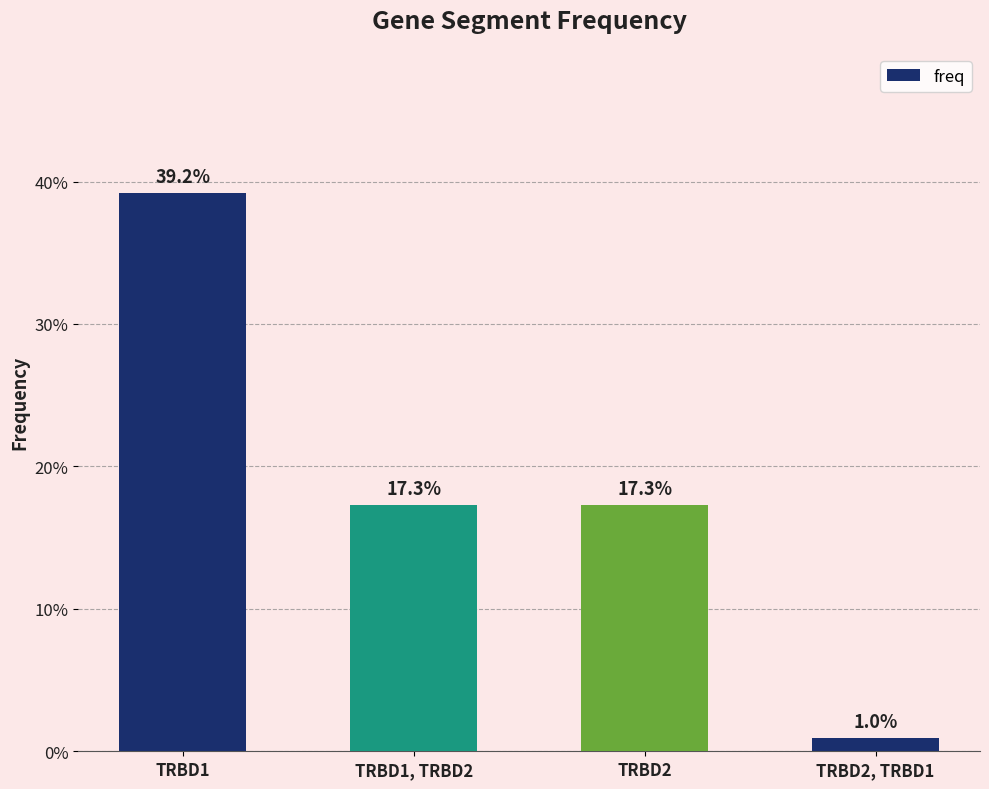

Where is the data nearest to the value 0?

TRBD2, TRBD1